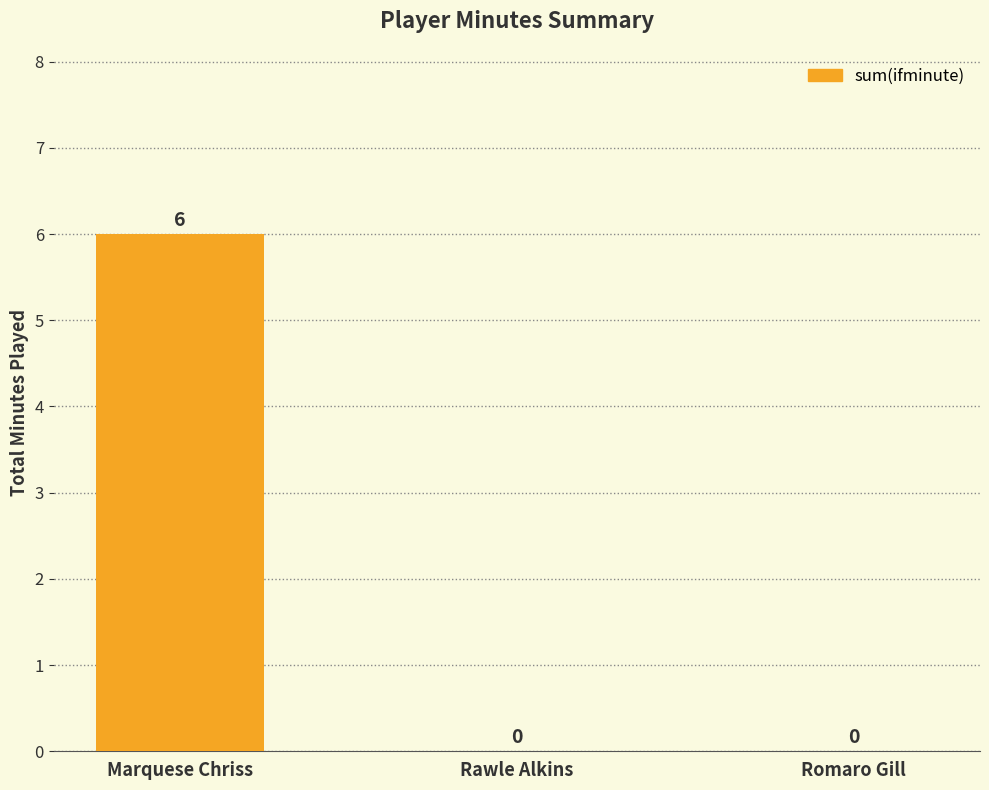

What is the maximum value shown in the chart?

6